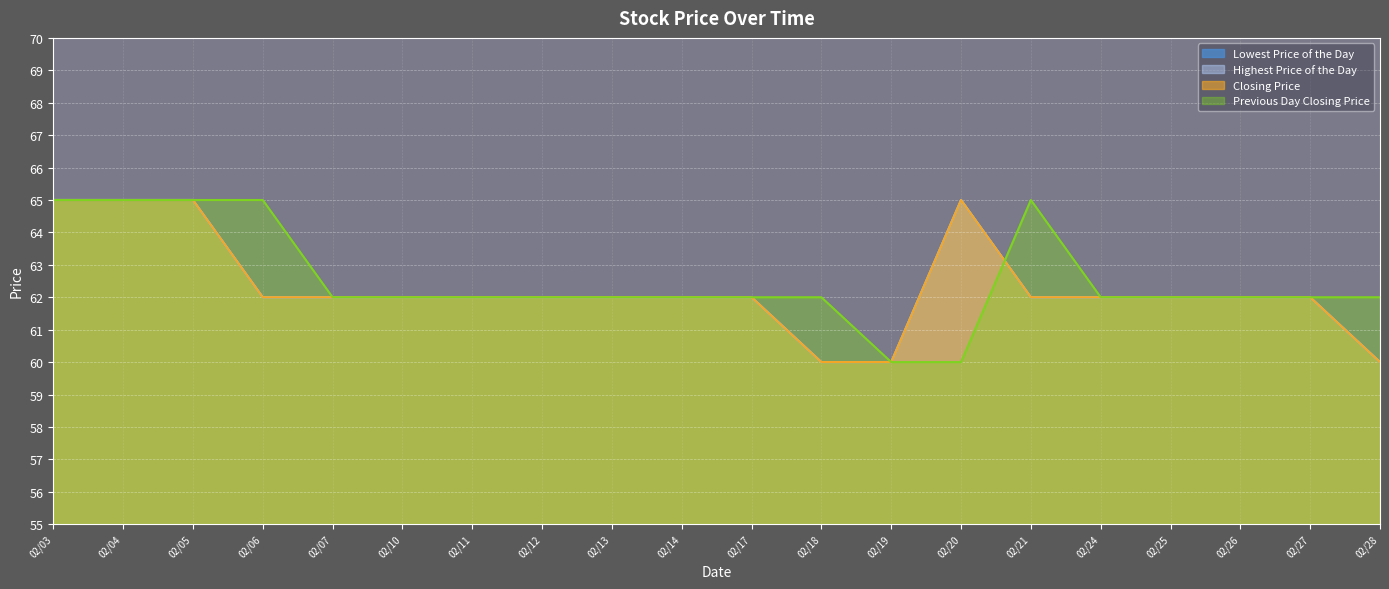

Which series has the largest total across all categories?

Previous Day Closing Price